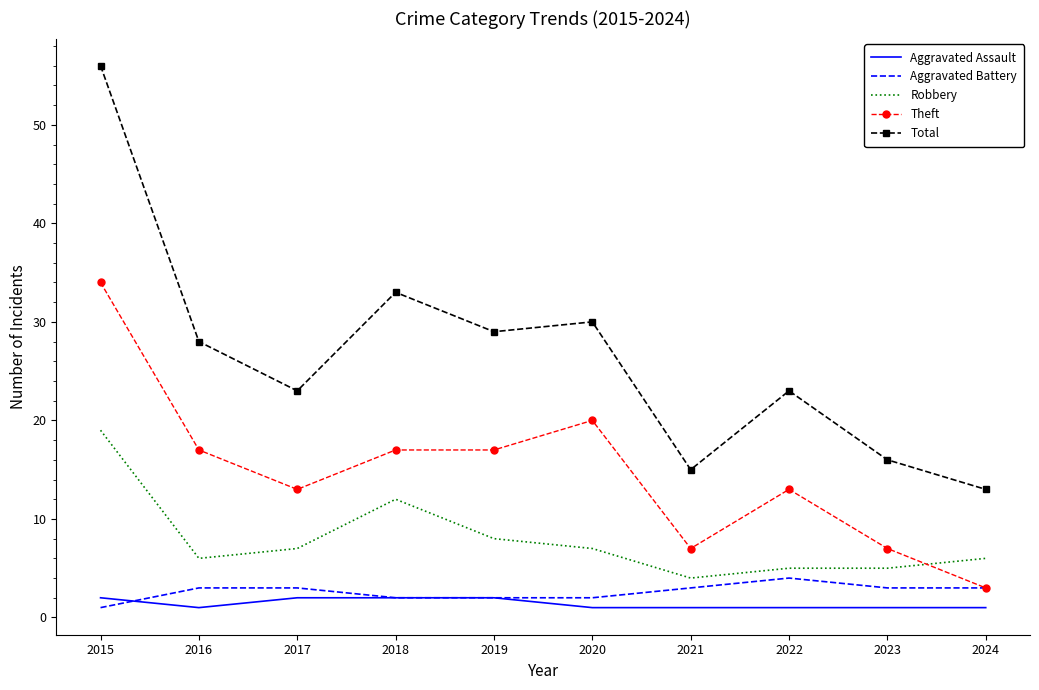

Which category has the highest value in the Aggravated Battery series?

2022